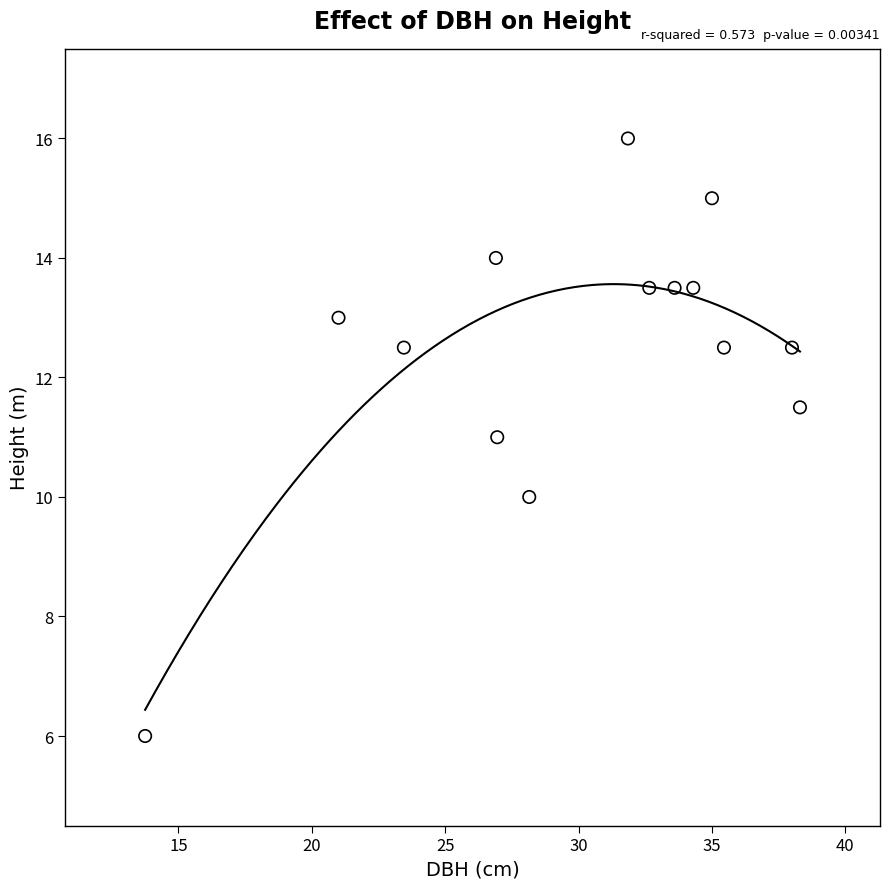

What is the range of Y values (max minus min)?

10.0